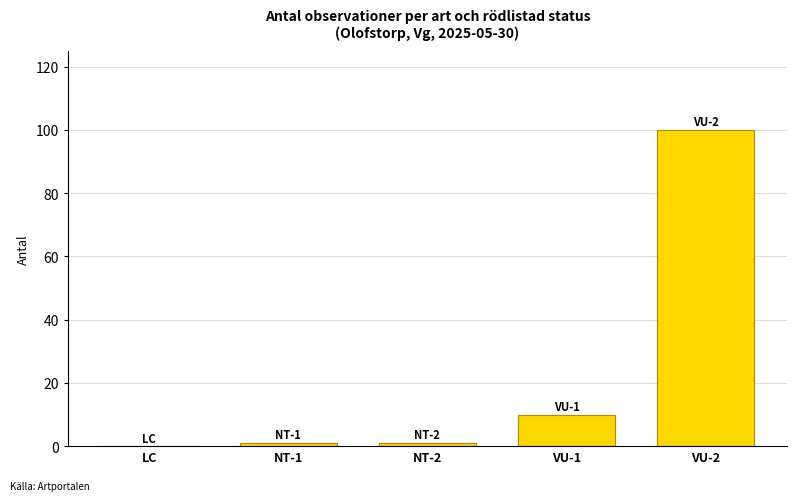

True or false: the data shows 0 at LC.

True